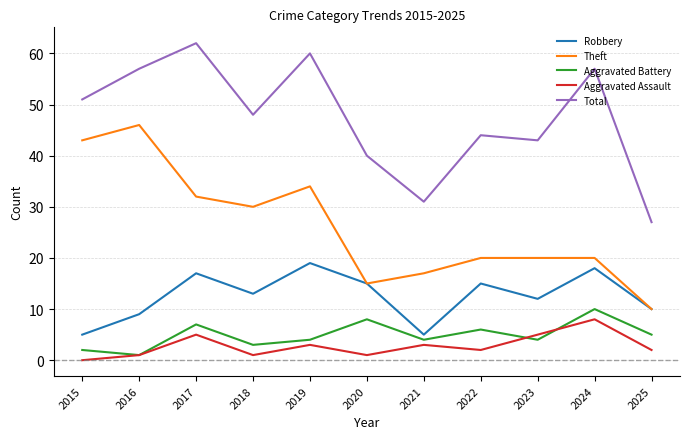

At which category is the sum across all series the highest?

2017